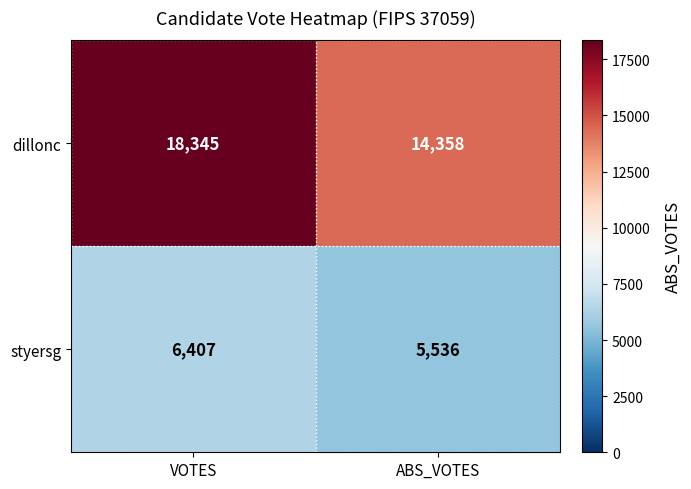

What is the minimum value shown in the chart?

5536